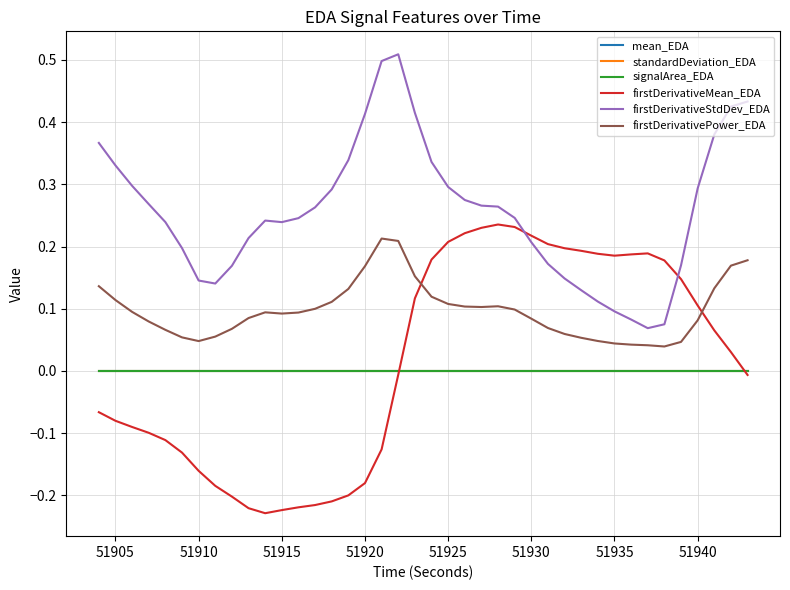

True or false: firstDerivativePower_EDA and mean_EDA intersect in this chart.

False